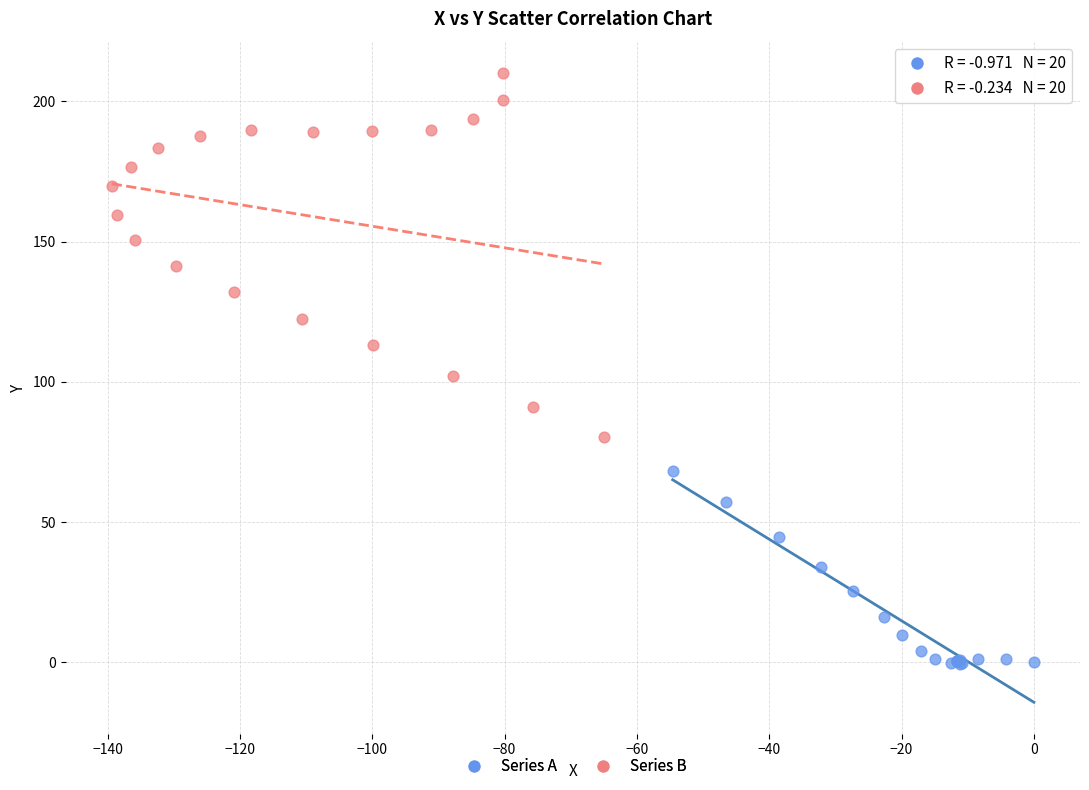

Which series contains the lowest Y value?

Series A